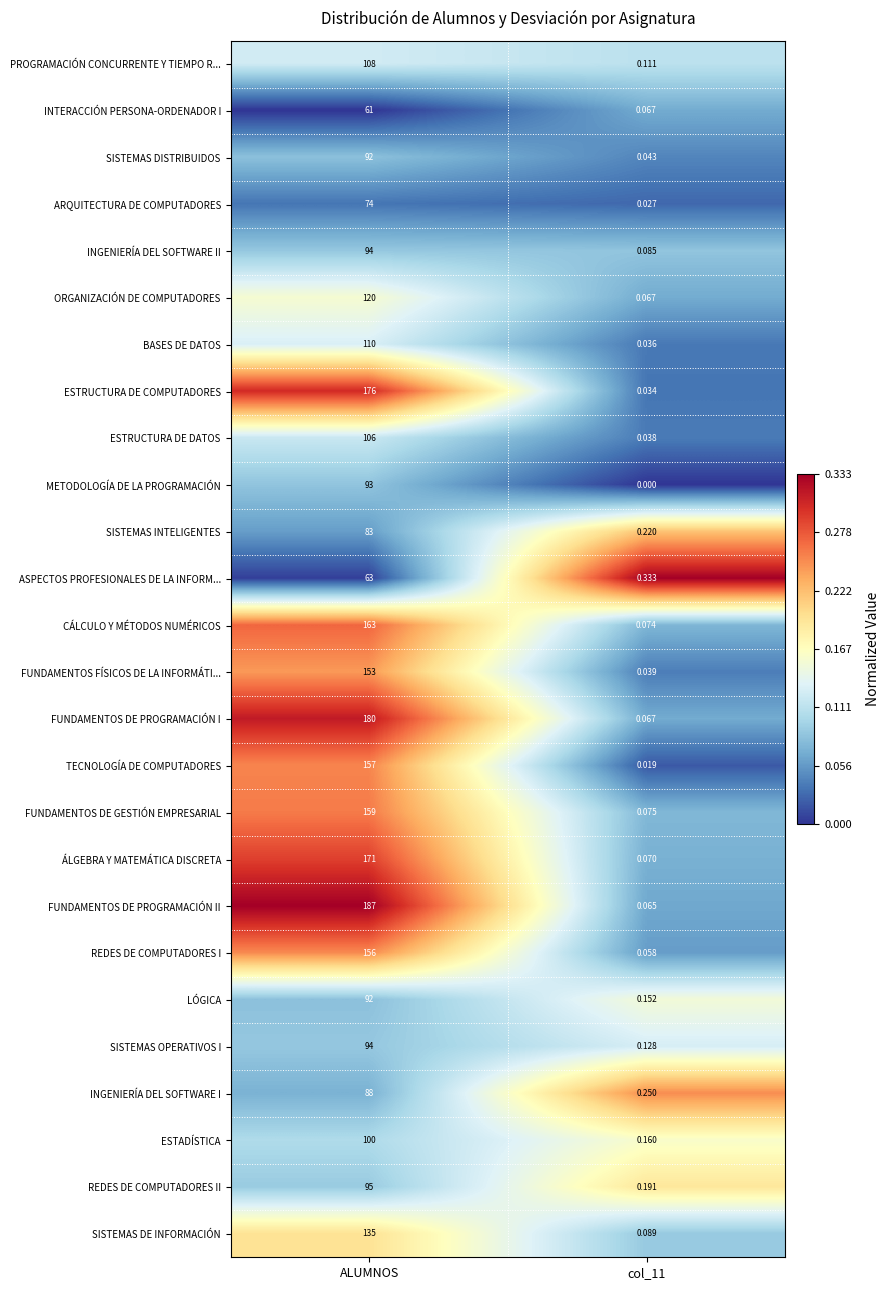

Which series has the largest total across all categories?

FUNDAMENTOS DE PROGRAMACIÓN II